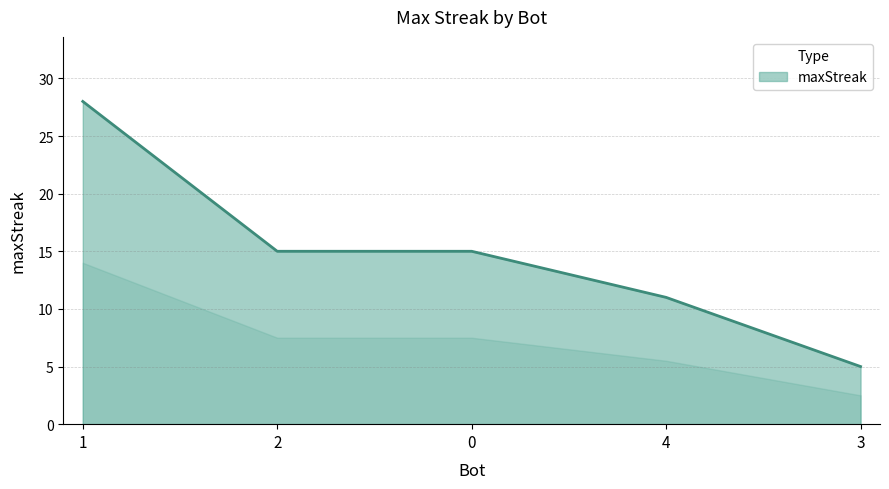

True or false: there are more than 1 points higher than both neighbors.

False